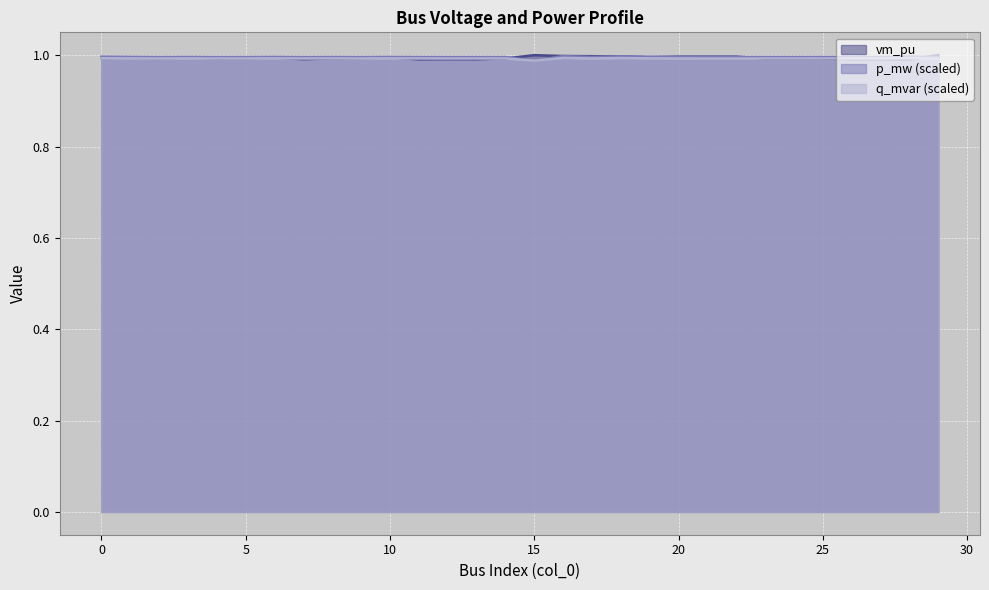

At 29, list the series in order from largest to smallest.

vm_pu, p_mw, q_mvar